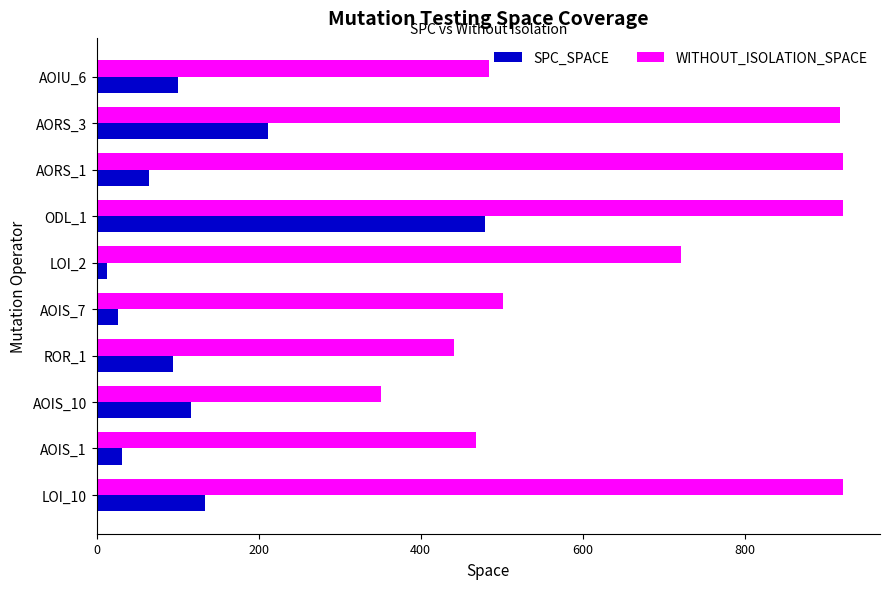

List the series in order of their peak value, lowest first.

SPC_SPACE, WITHOUT_ISOLATION_SPACE